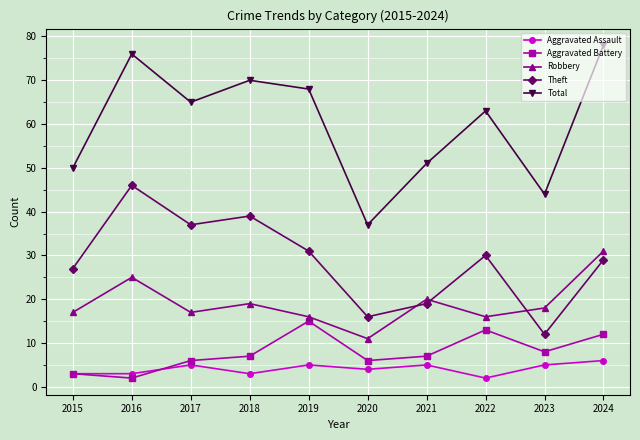

Which category has the lowest value in the Total series?

2020